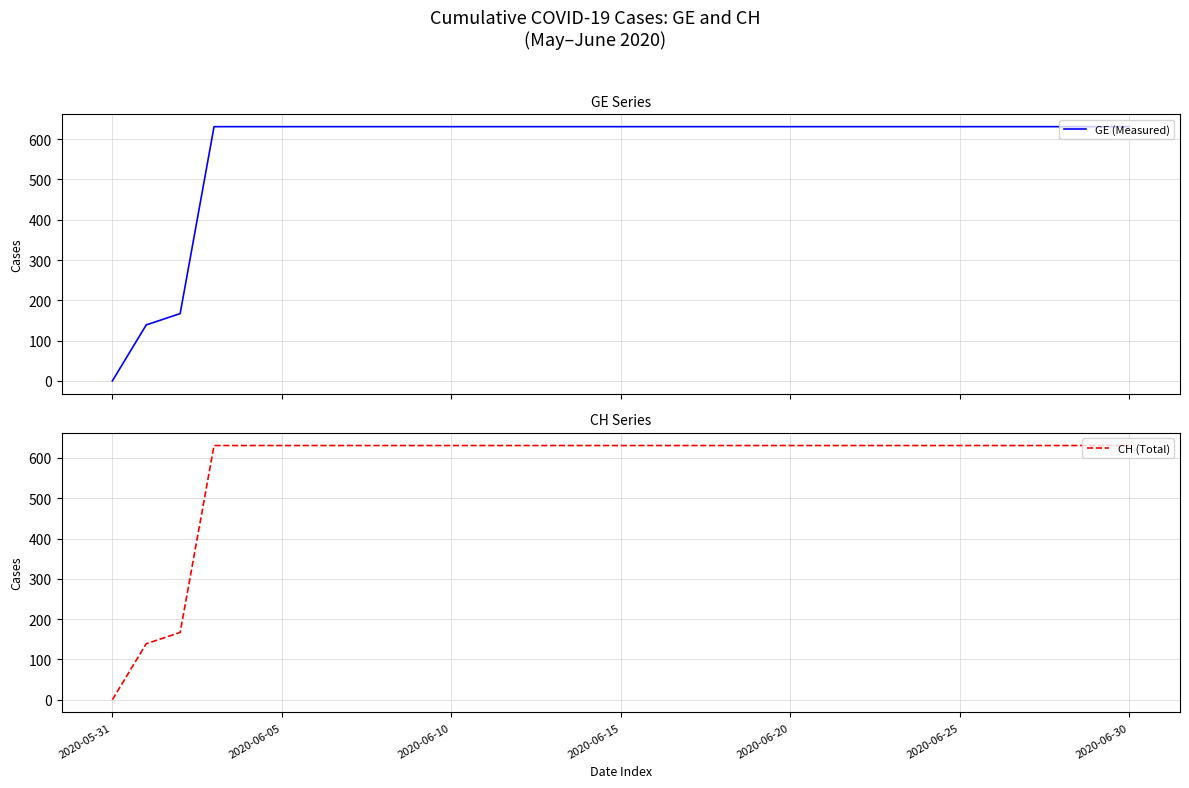

Which has a higher value, 18 or 11?

18